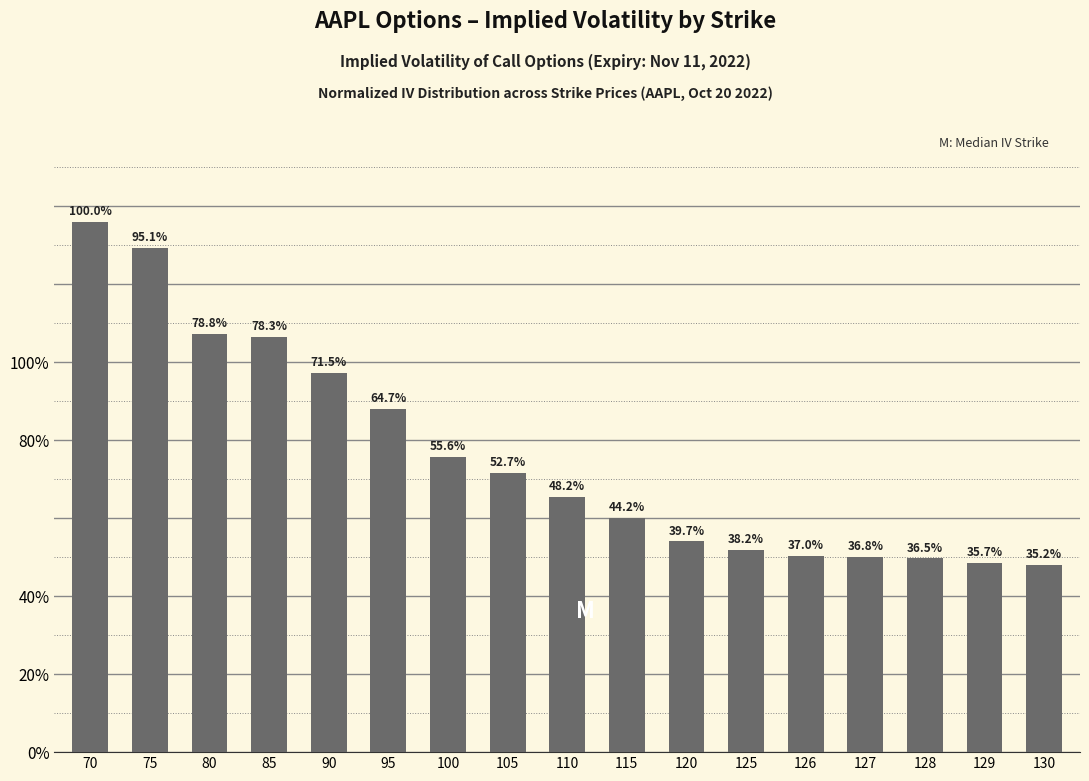

What is the difference between the maximum and minimum values?

0.9